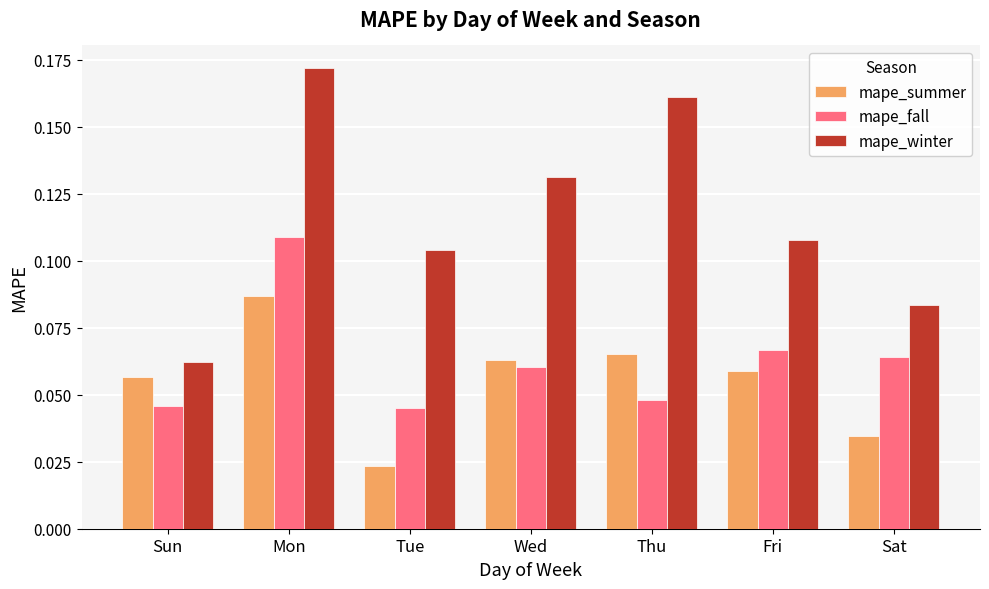

The value of mape_summer at Thu is 0.0. True or false?

False